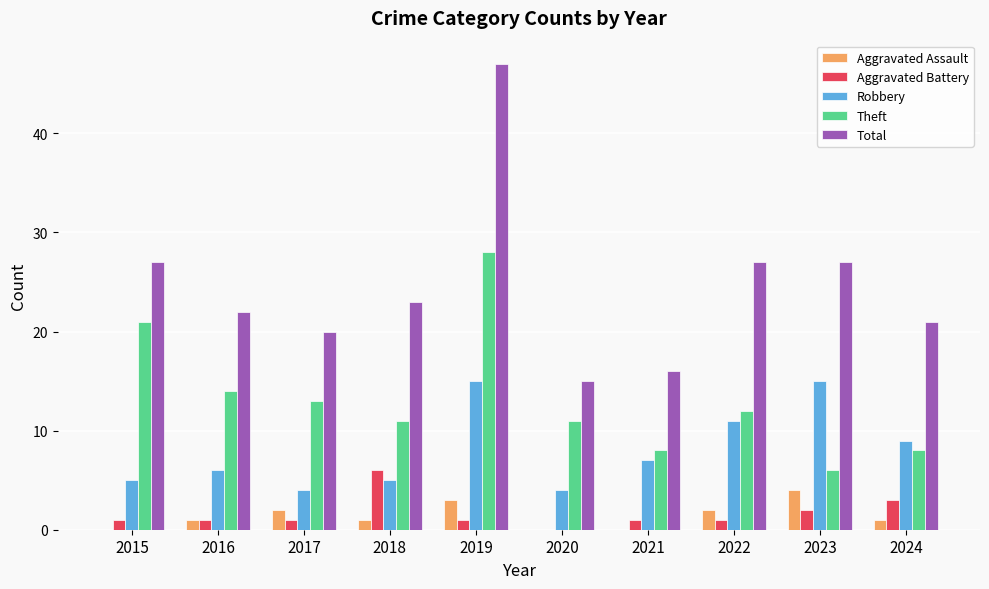

How many series are shown in this chart?

5